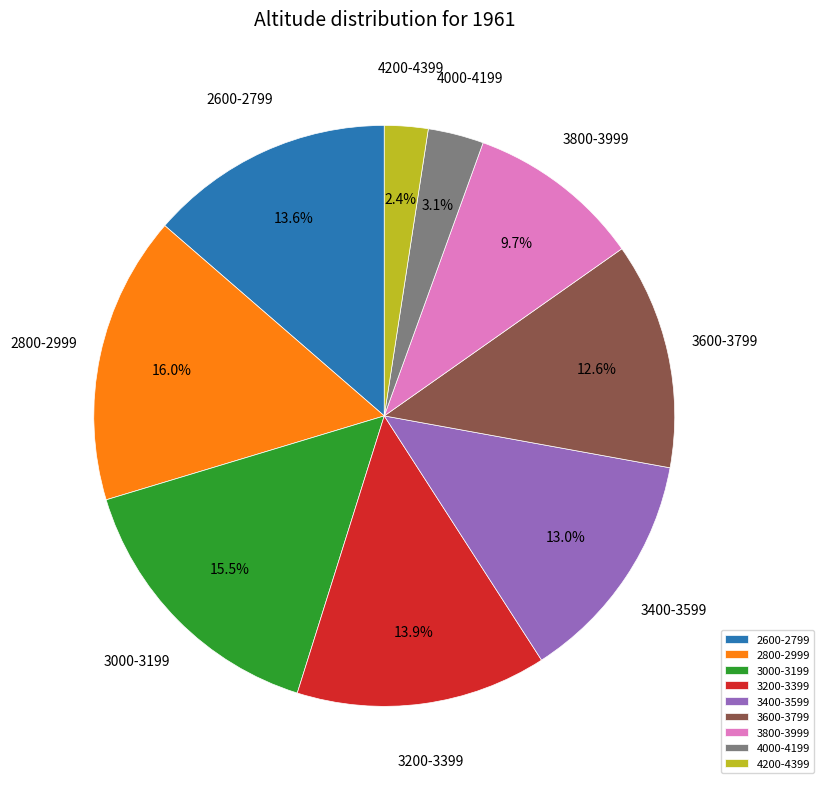

Which category has the smallest portion of the pie?

4200-4399